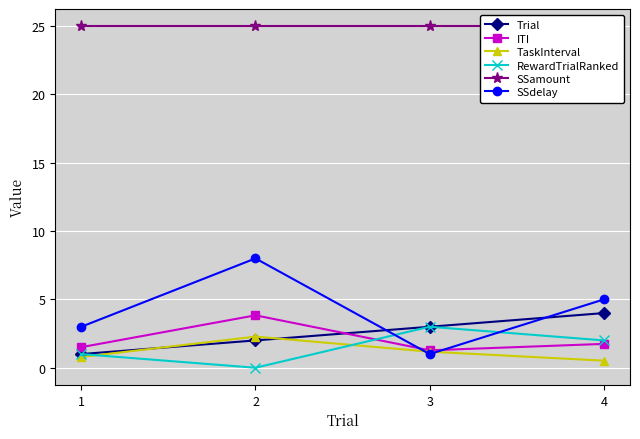

At which label is SSdelay closest to 4?

1